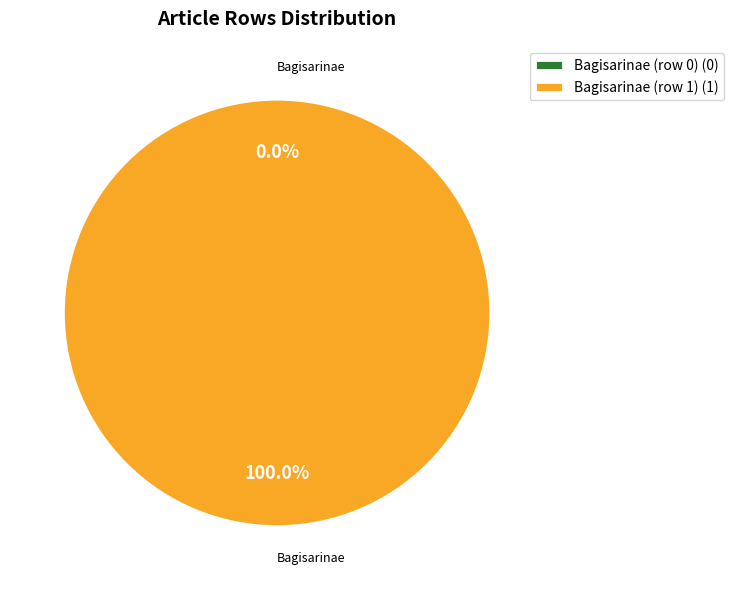

What percentage is the Bagisarinae (row 1) slice, to the nearest percent?

100%